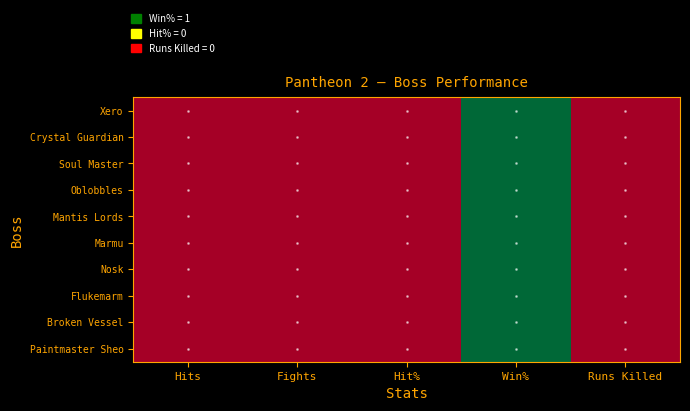

List the series in order of their peak value, highest first.

Xero, Crystal Guardian, Soul Master, Oblobbles, Mantis Lords, Marmu, Nosk, Flukemarm, Broken Vessel, Paintmaster Sheo